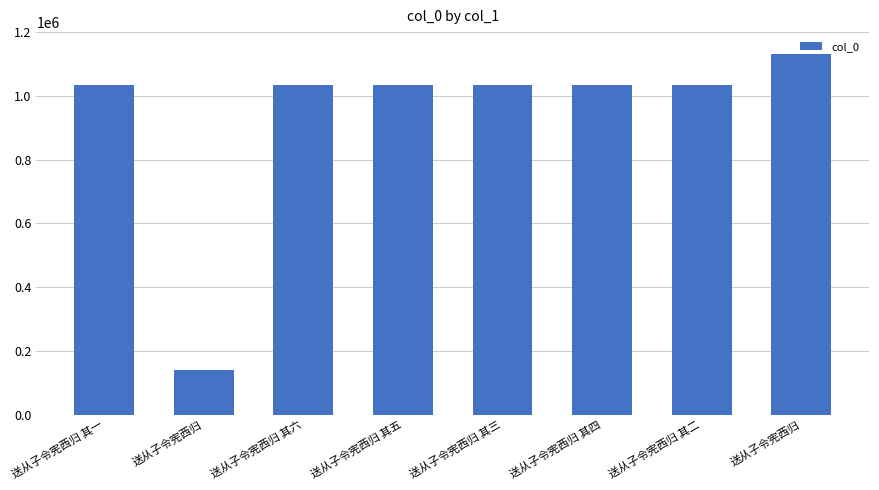

The value at 送从子令宪西归 其二 is 538993. True or false?

False